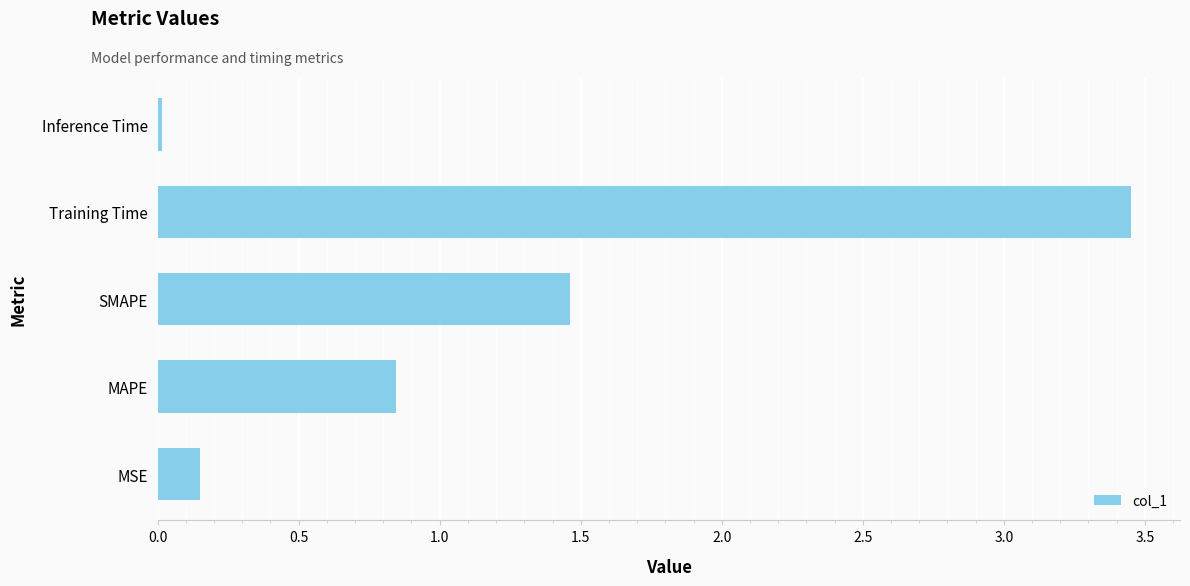

Between SMAPE and Training Time, which is larger?

Training Time